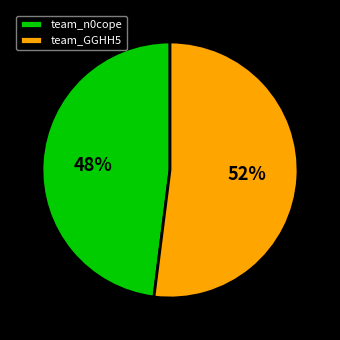

What percentage is the team_n0cope slice, to the nearest percent?

48%